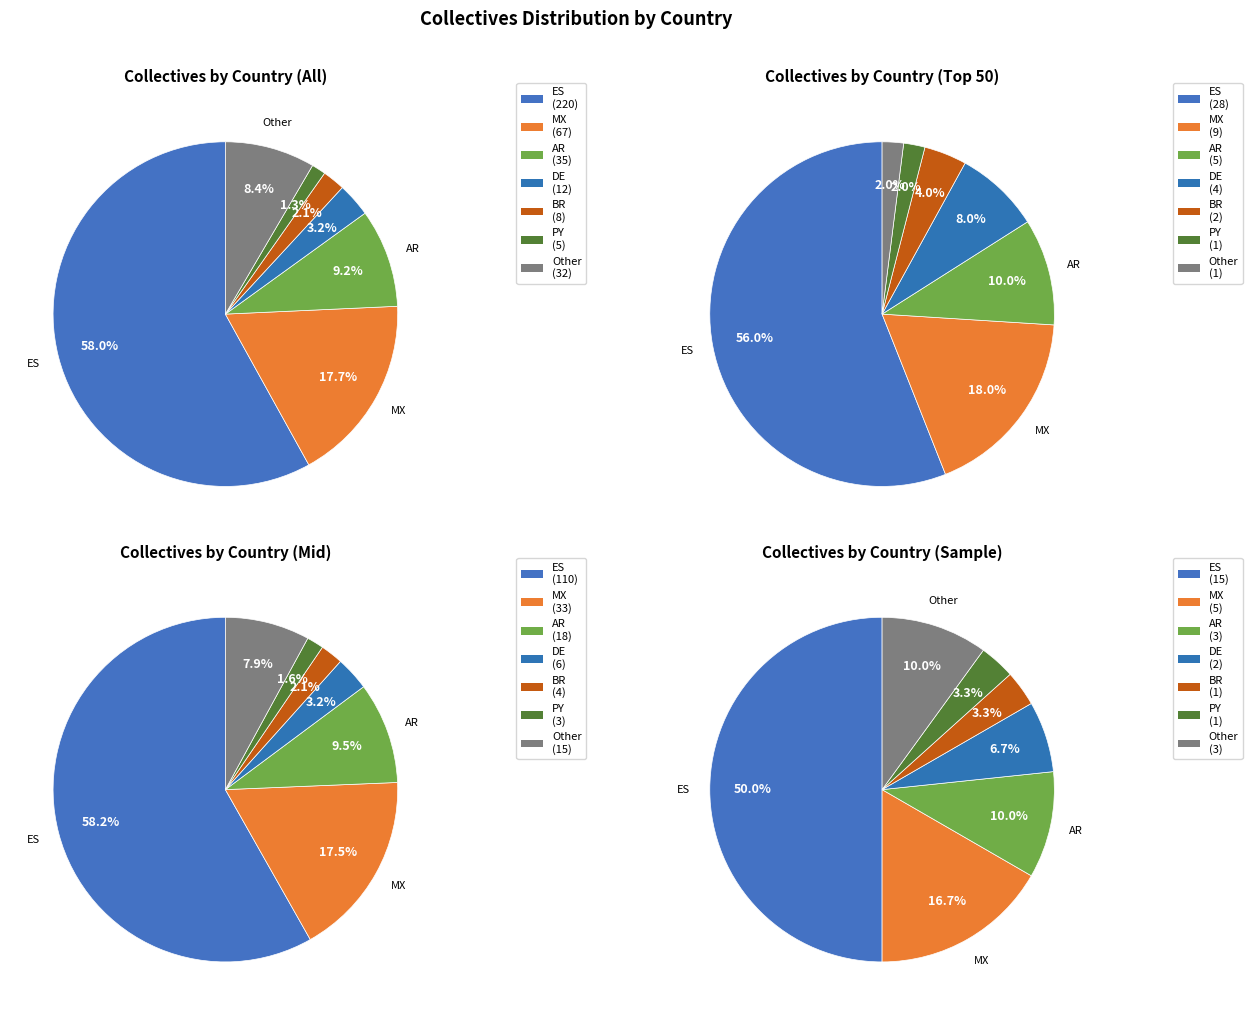

What is the largest slice in the pie chart?

ES